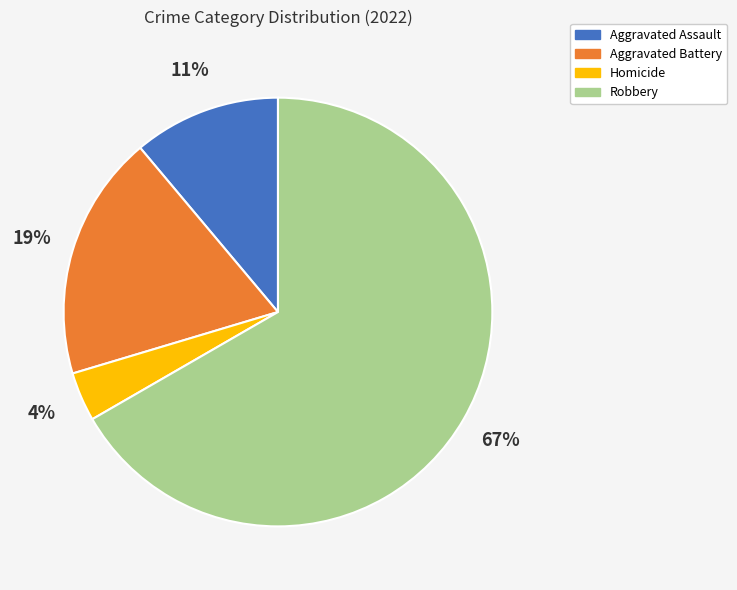

The Aggravated Assault slice represents 11% of the pie. True or false?

True